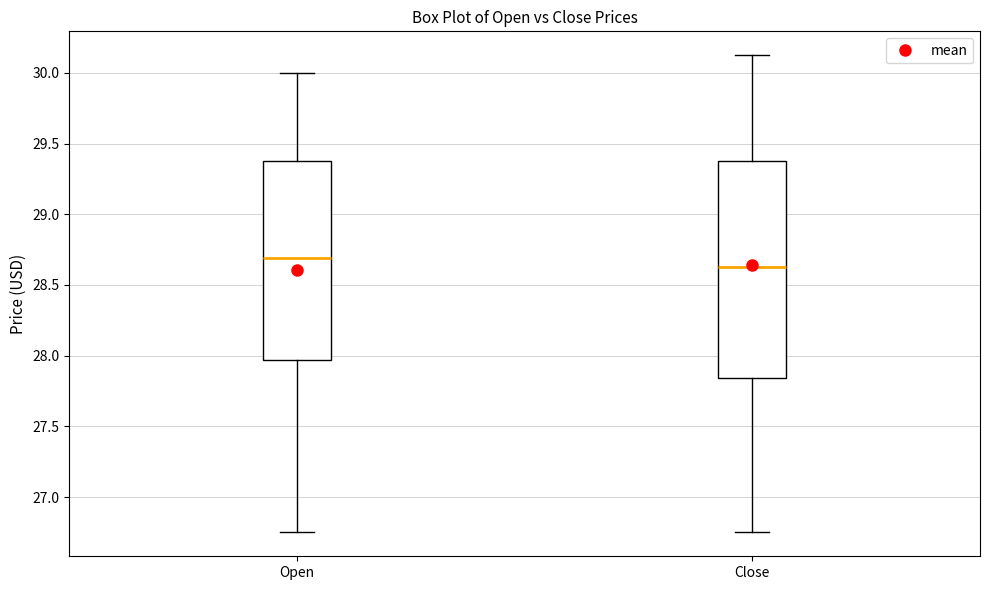

Where is the lower edge of the box for Open on the y-axis? The values are not printed on the chart, so give them approximately, as read against the axis.

27.95